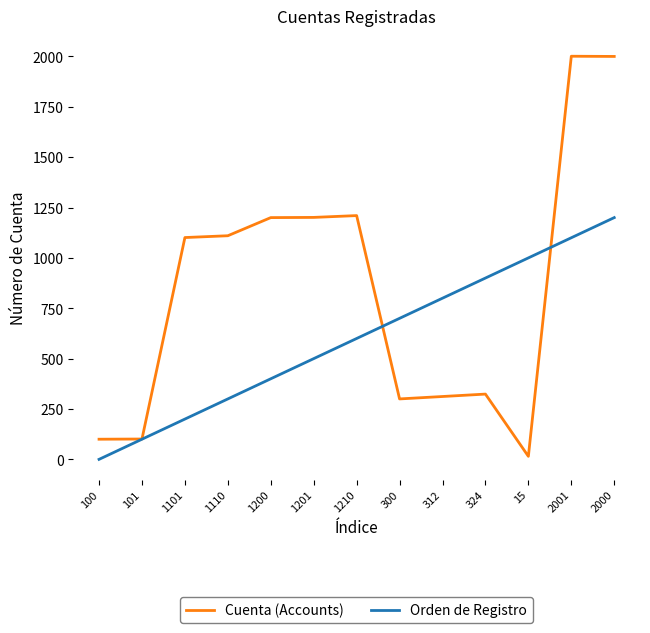

Is the value of Orden de Registro at 2001 greater than the value of Cuenta (Accounts) at 101?

Yes